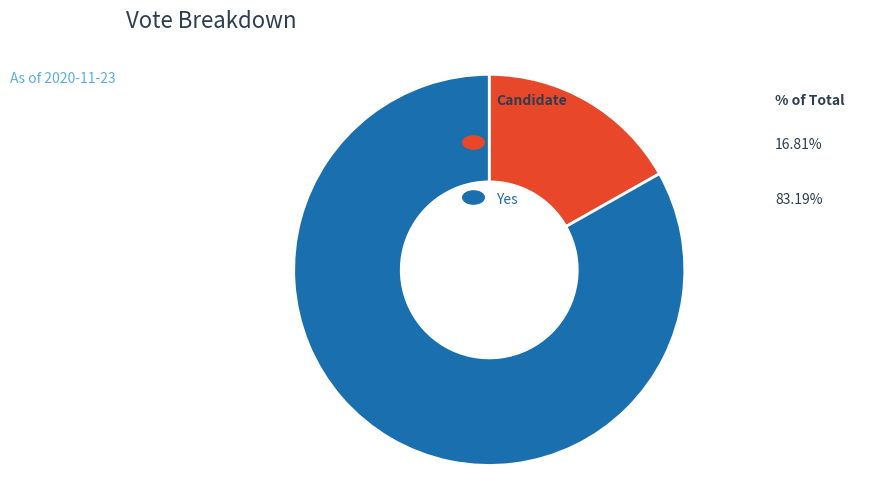

Is there any slice that represents more than half of the pie?

Yes